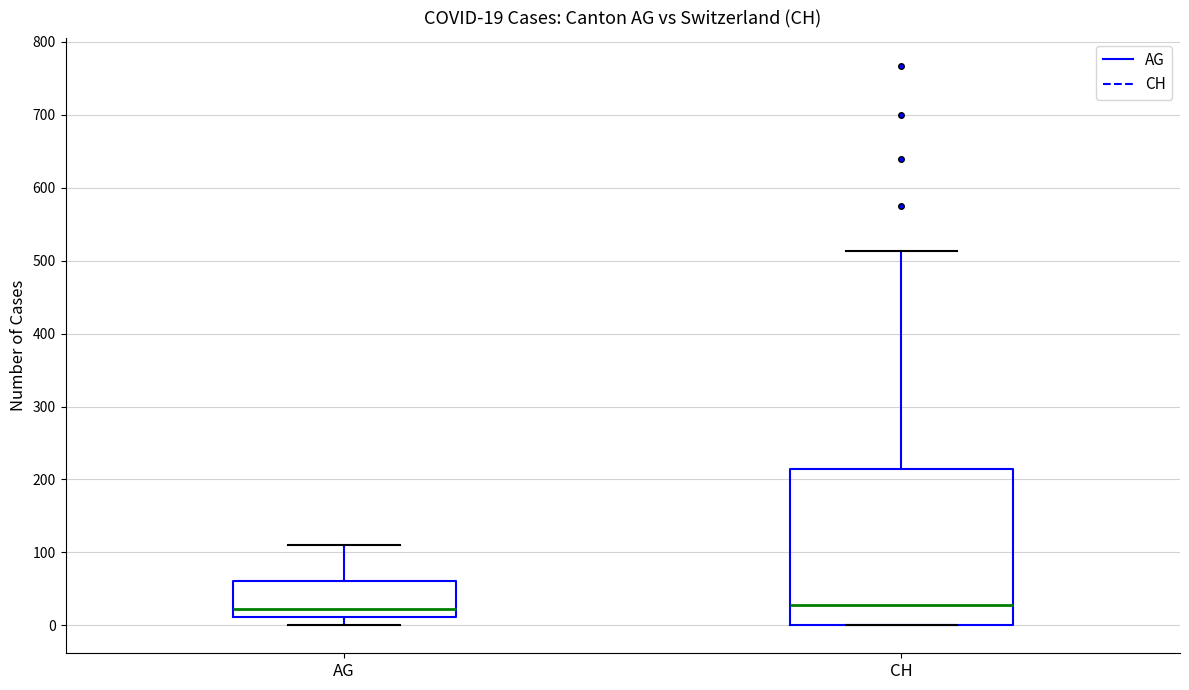

Comparing the boxes themselves (not the whiskers), which one is the tallest?

CH